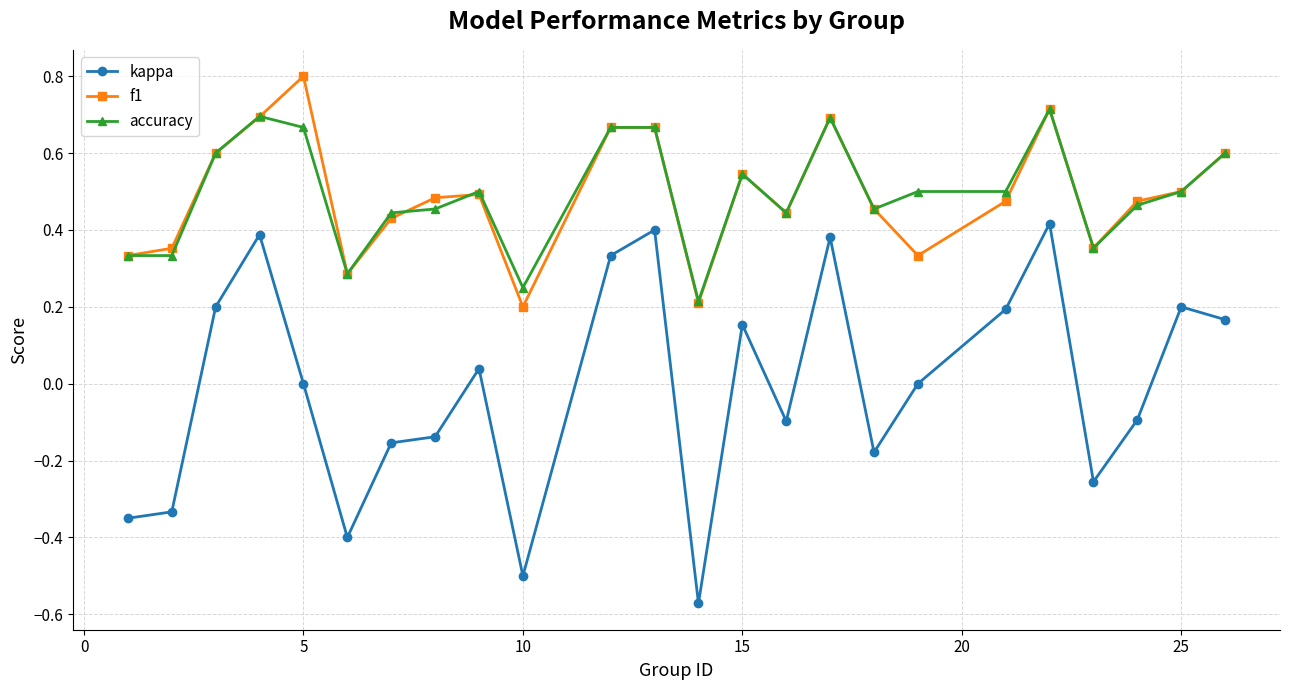

Which series has the largest range (max minus min)?

kappa